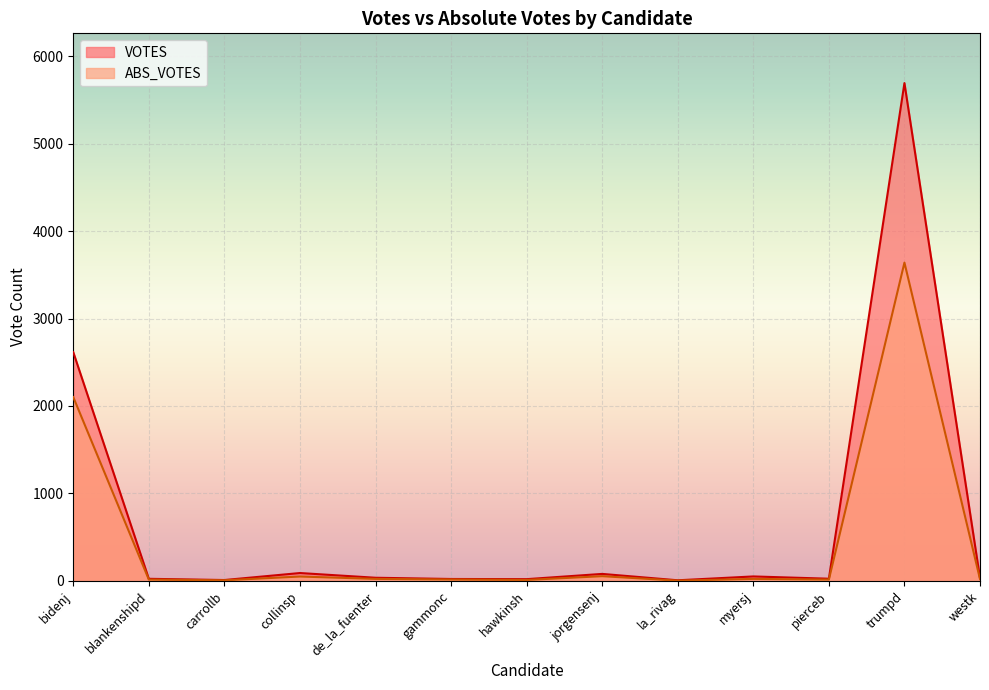

How many lines are shown in the chart?

2